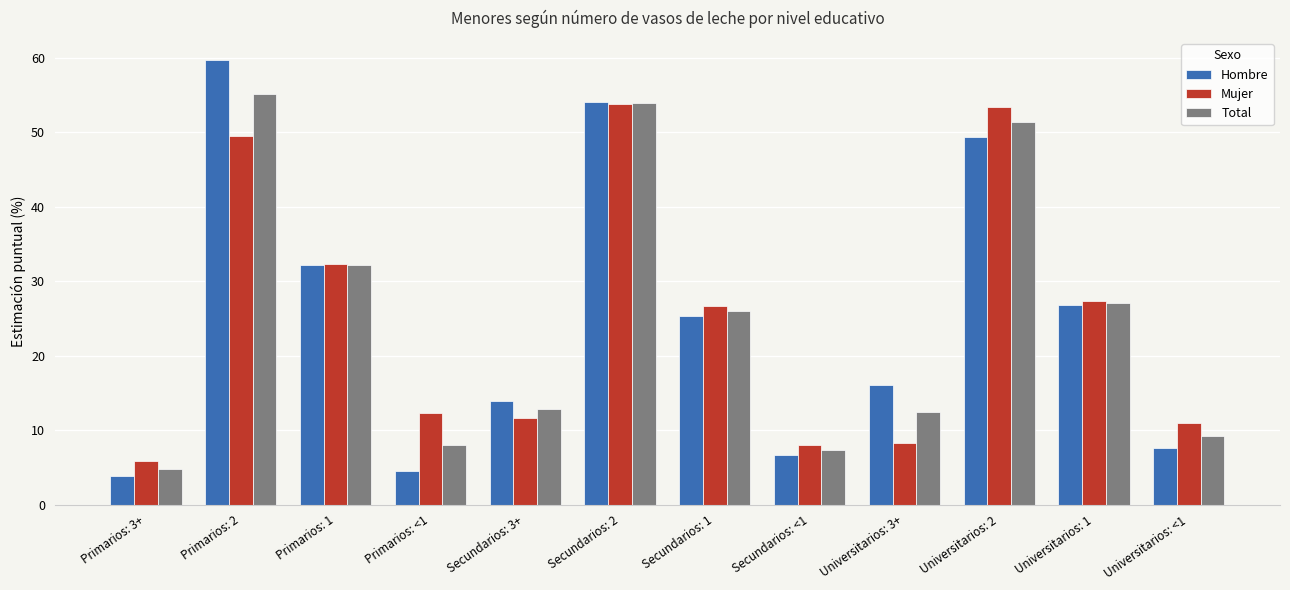

List the series in order of their overall mean, lowest first.

Hombre, Total, Mujer